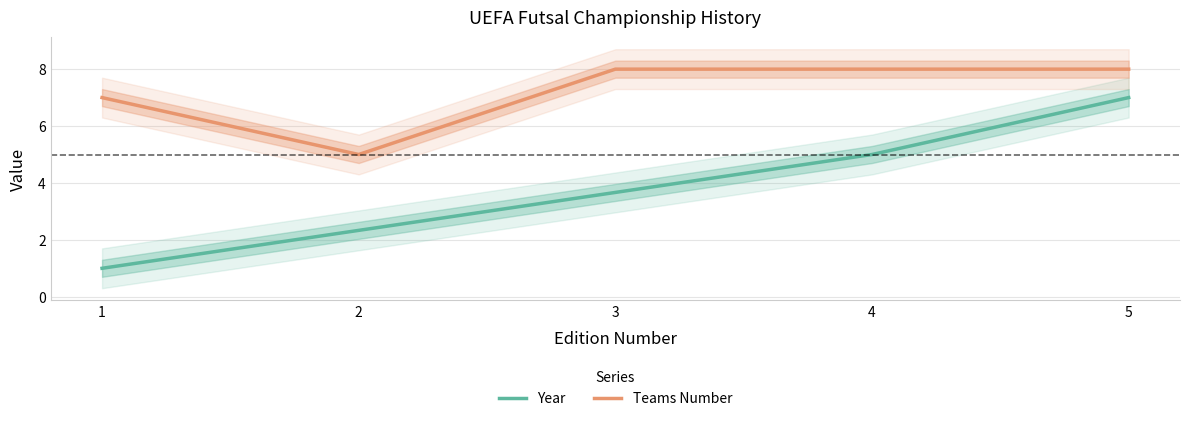

Between 3 and 5, which series saw the biggest shift?

Year